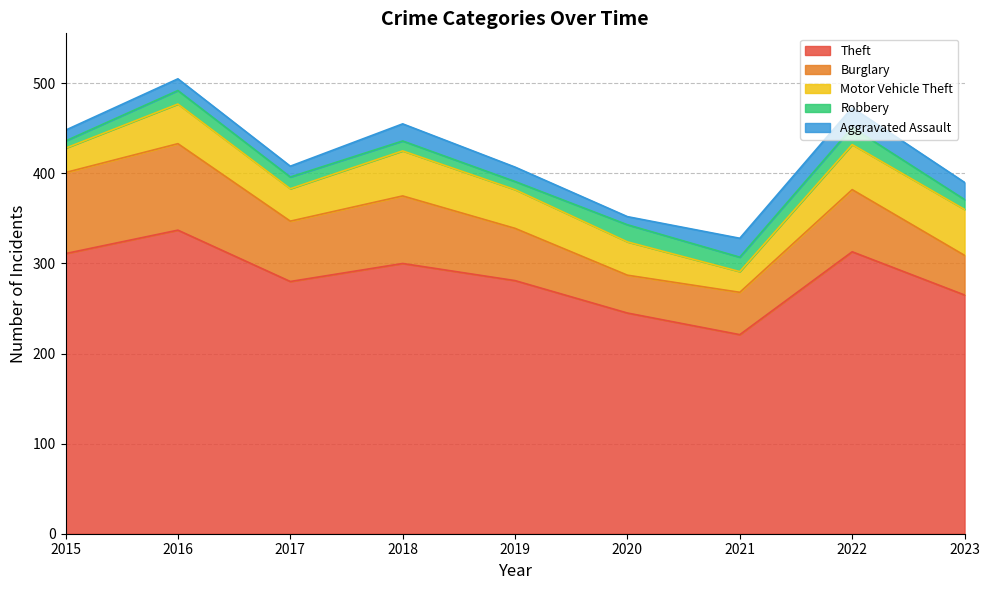

What is the maximum value for Robbery?

19